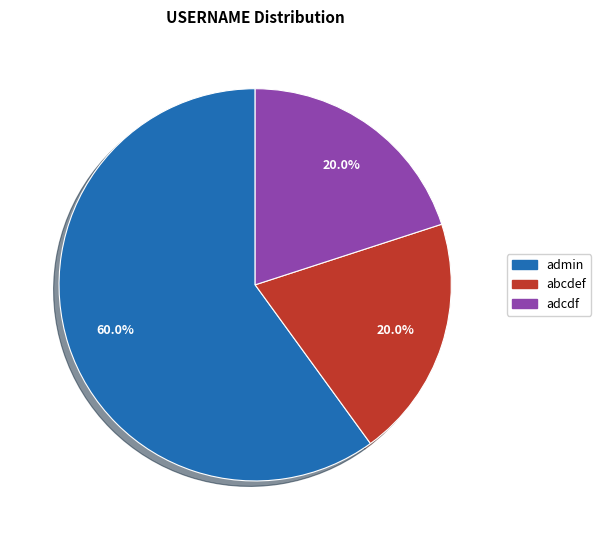

To the nearest percent, what percentage of the pie is admin?

60%